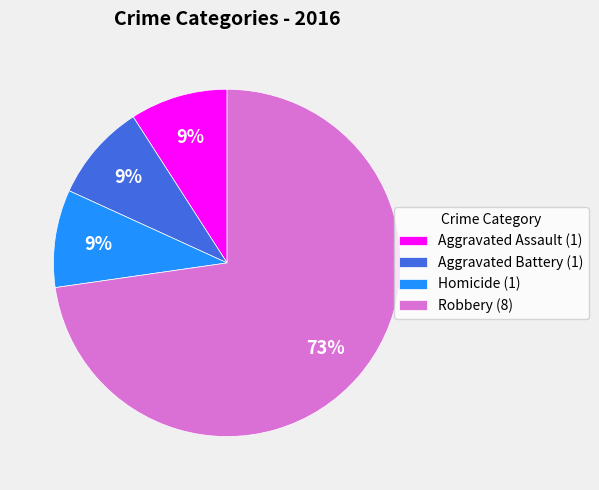

Which has a higher value, Robbery (8) or Aggravated Assault (1)?

Robbery (8)